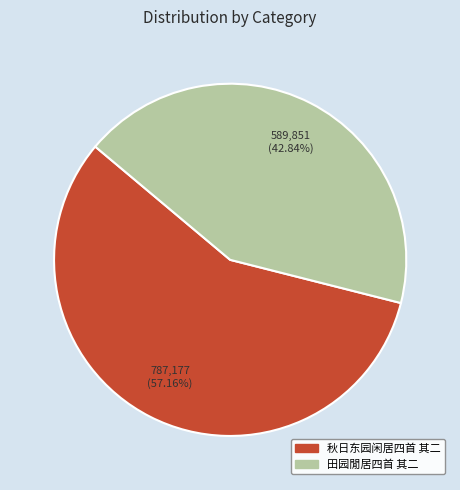

Count the number of slices in the pie.

2